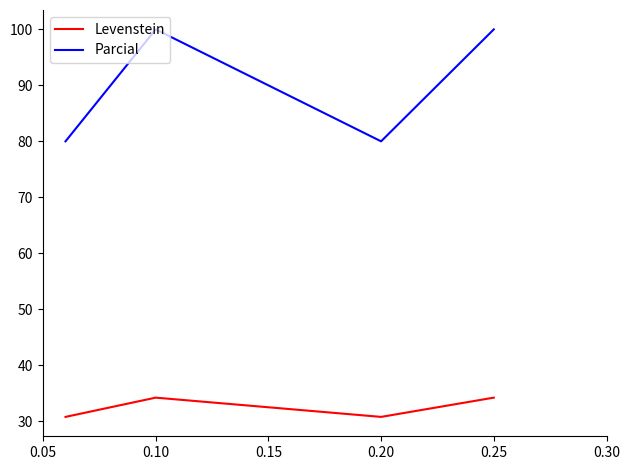

What are all the series names shown in the legend?

Levenstein, Parcial